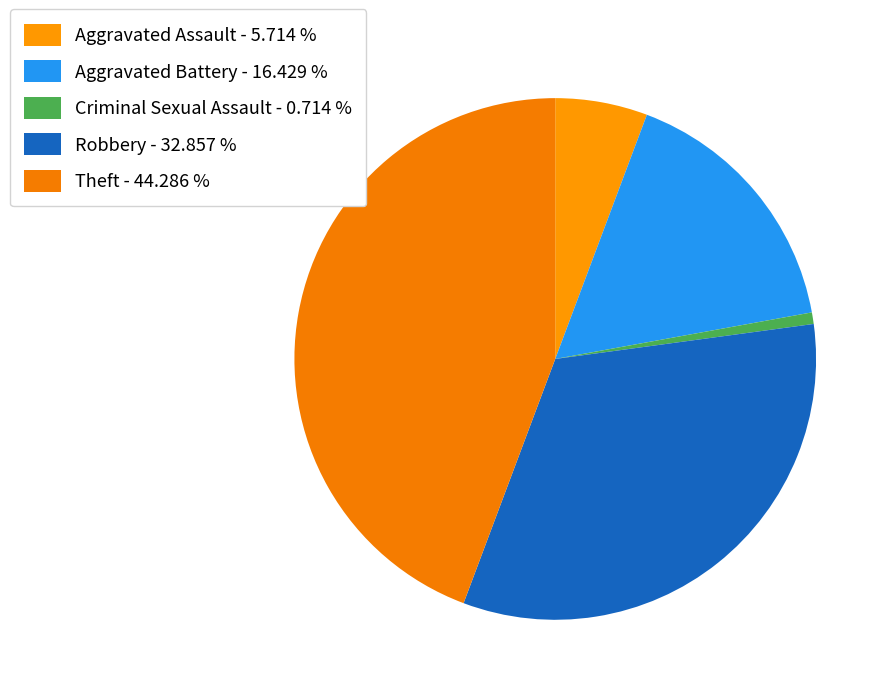

Approximately how many times larger is the value at Theft compared to Robbery?

1.3